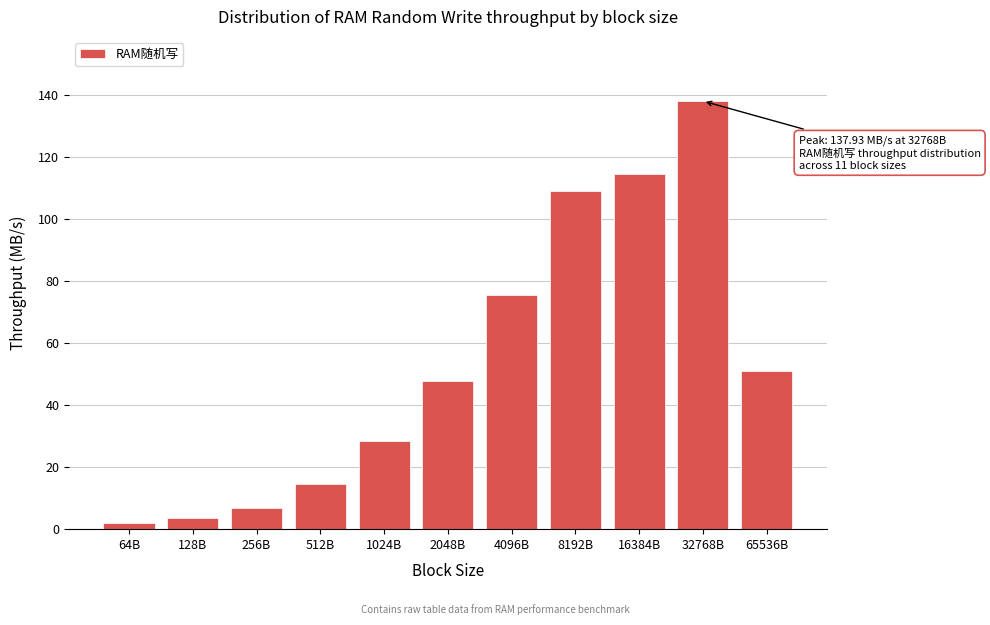

Reading right to left, what are all the values shown in this chart?

65536B=51.1	32768B=137.9	16384B=114.3	8192B=109.1	4096B=75.5	2048B=47.6	1024B=28.4	512B=14.7	256B=6.9	128B=3.5	64B=2.0